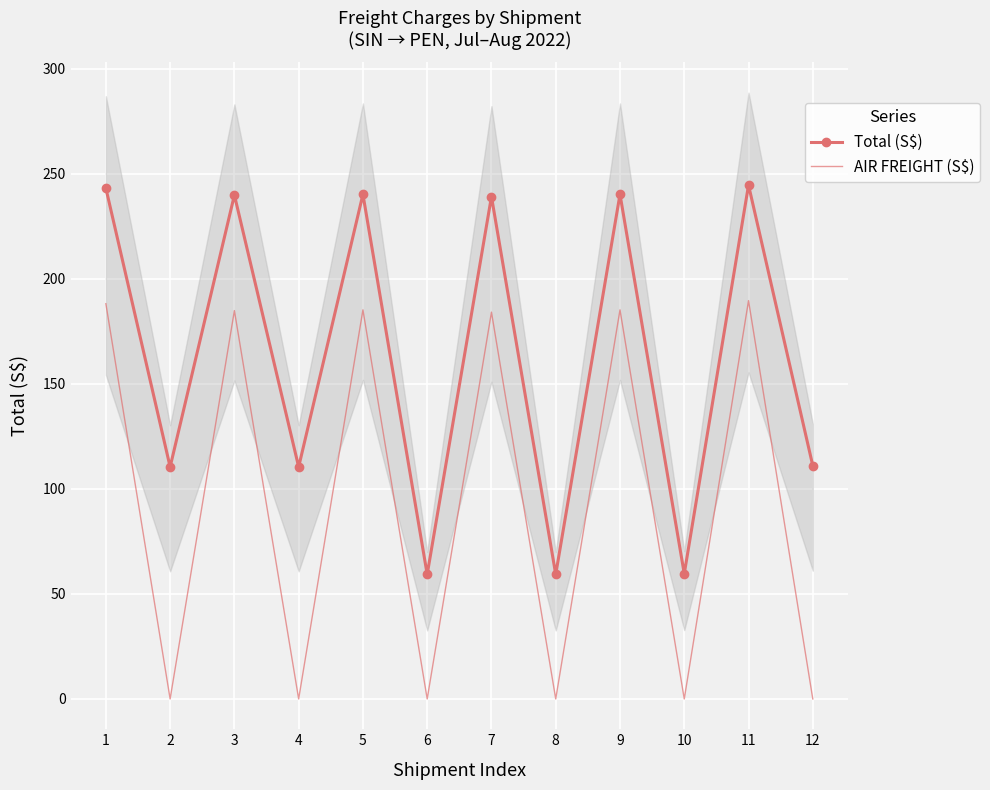

What is the sum of the Total (S$) values at 1 and 4?

353.5